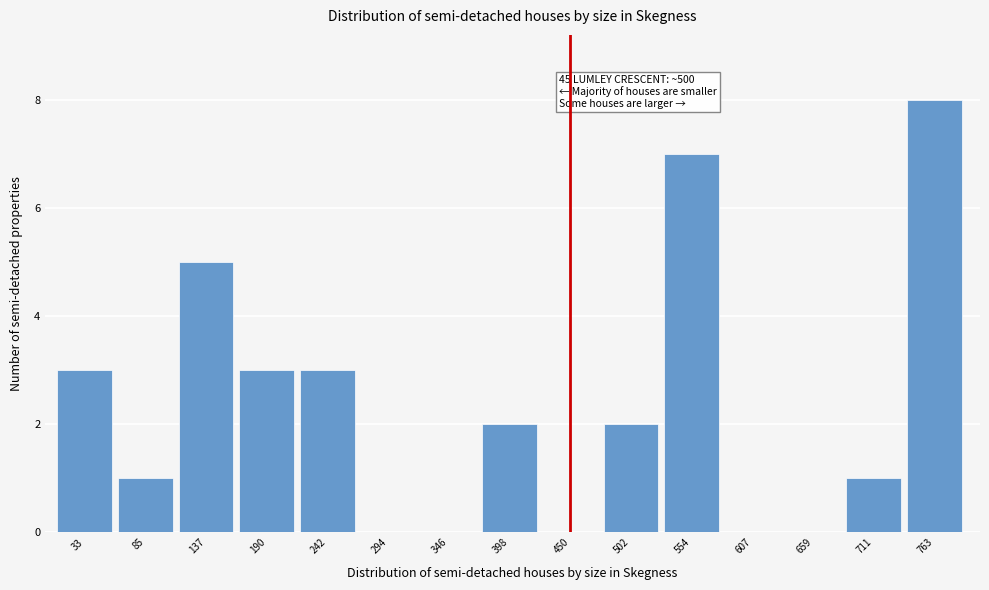

Reading right to left, what are all the values shown in this chart?

763=8	711=1	659=0	607=0	554=7	502=2	450=0	398=2	346=0	294=0	242=3	190=3	137=5	85=1	33=3